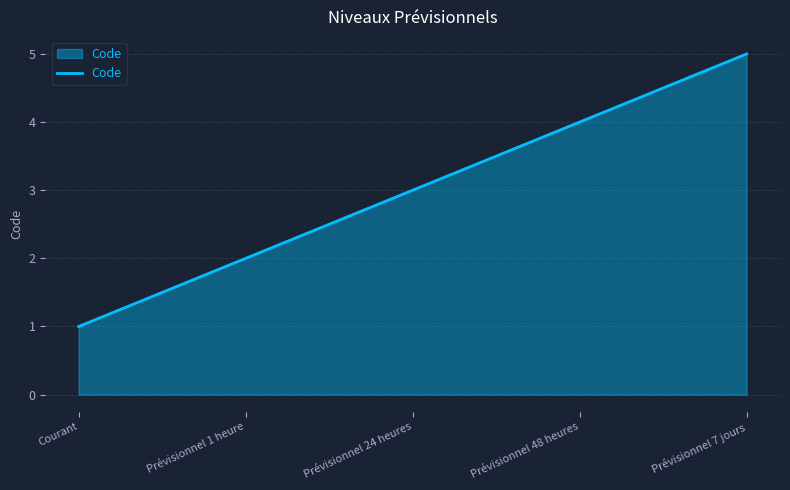

Where is the data nearest to the value 3?

Prévisionnel 24 heures